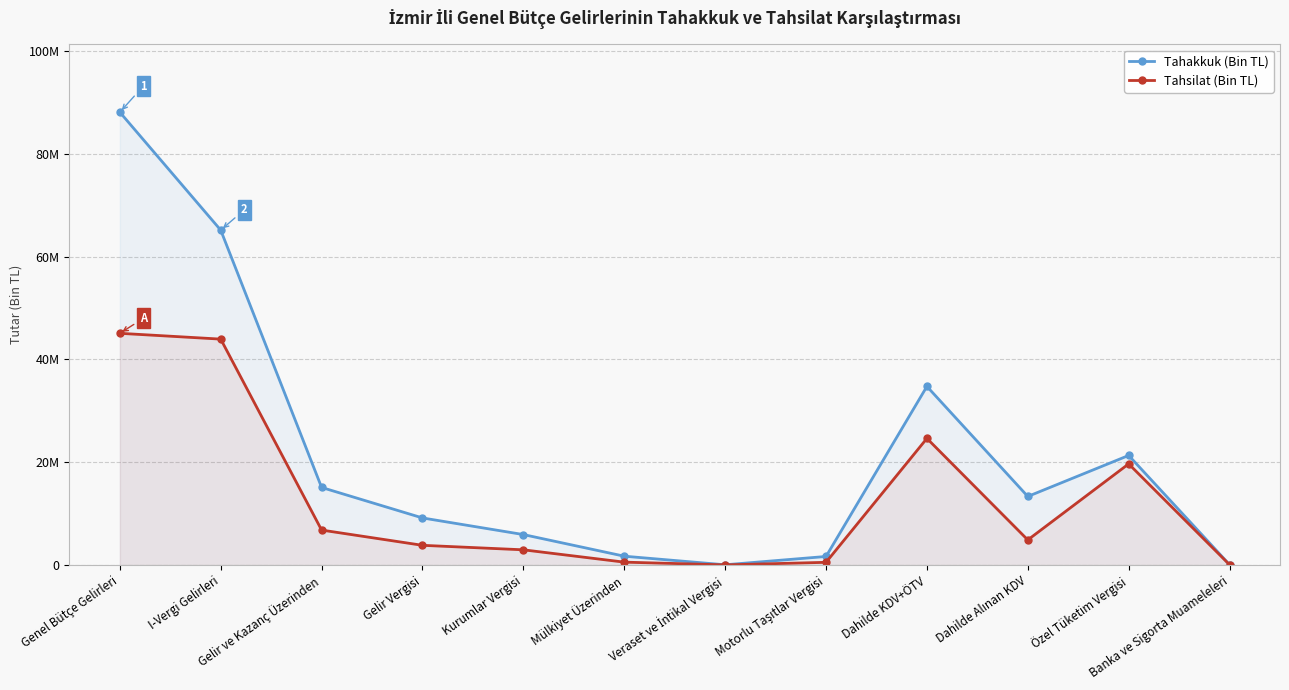

Which has a higher value, Mülkiyet Üzerinden or Gelir ve Kazanç Üzerinden?

Gelir ve Kazanç Üzerinden